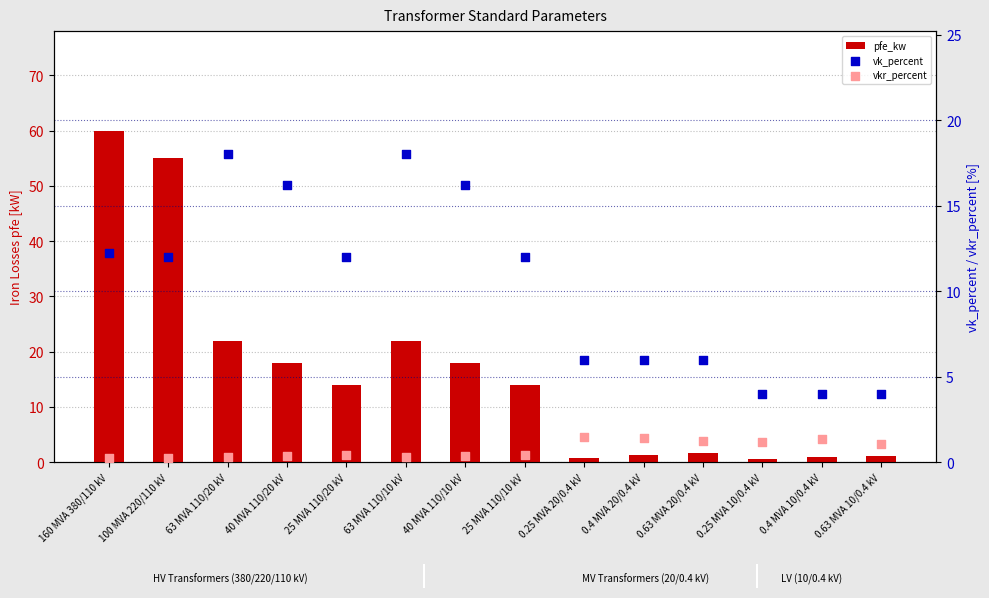

Which series has the largest total across all categories?

pfe_kw